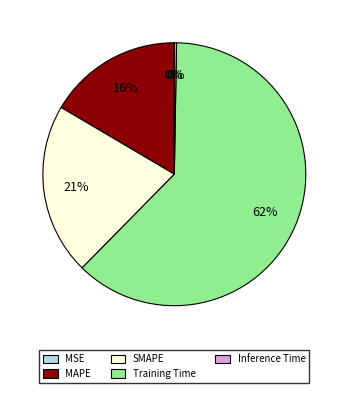

To the nearest percent, what is the difference between the Training Time and SMAPE slice percentages?

41%